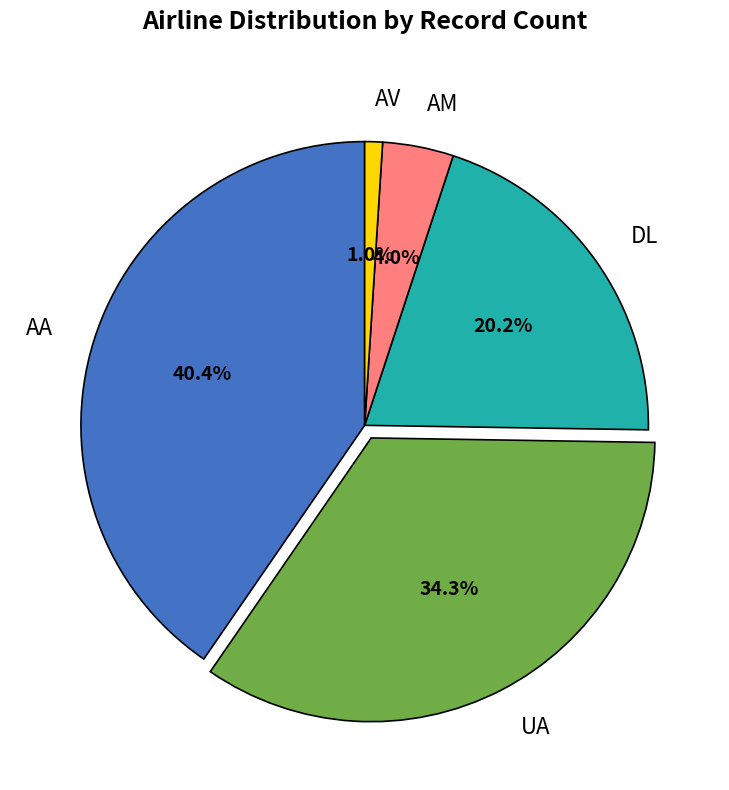

Is it true that UA is 34% of the pie?

True